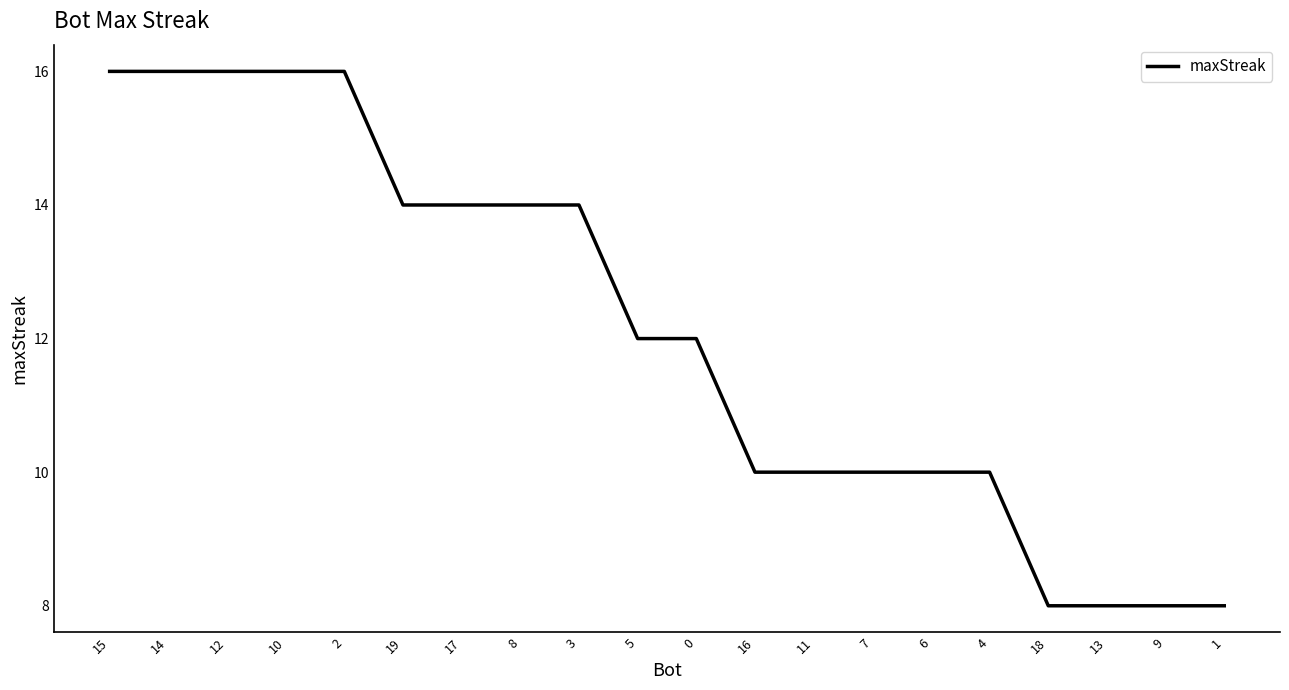

Is it true that the value at 8 is 22?

False